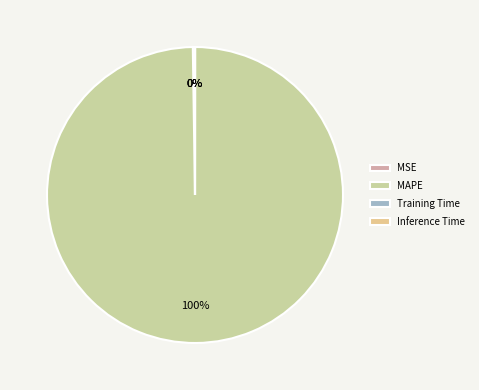

Count the number of slices in the pie.

4